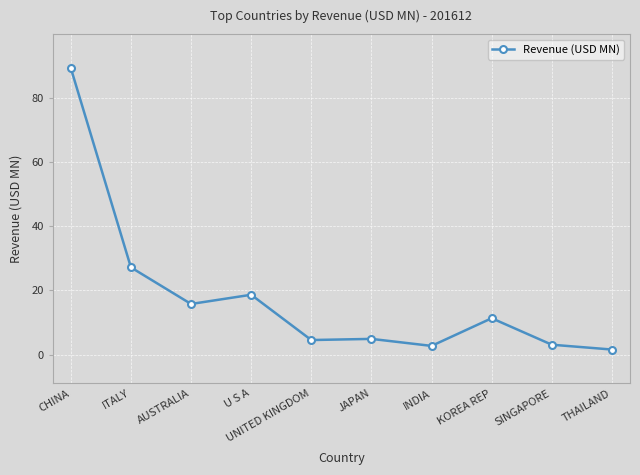

What is the value of the 5th point from the left?

4.5